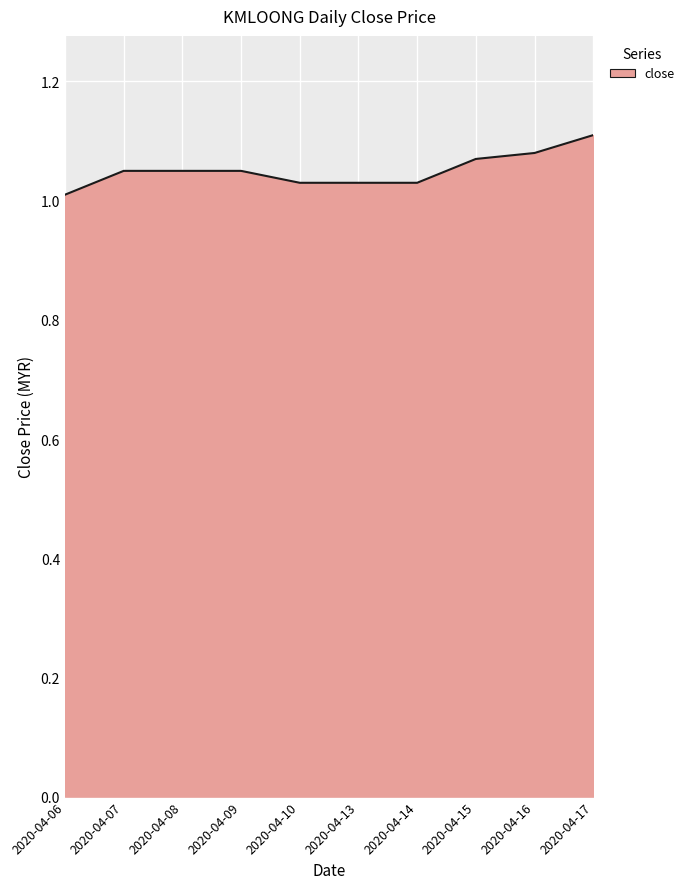

What is the change in value from 2020-04-06 to 2020-04-15?

+0.1